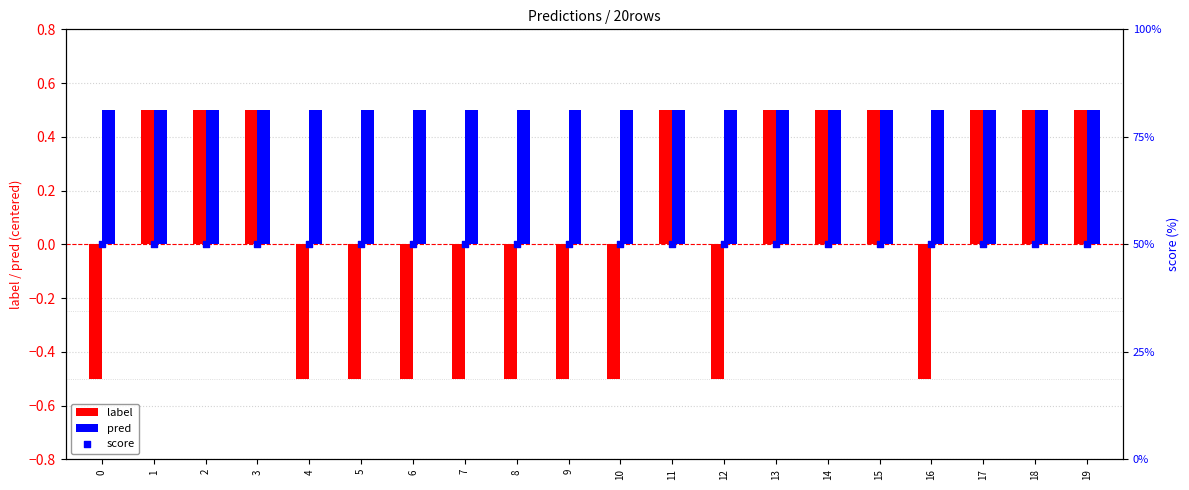

At how many categories does at least one series exceed 23?

20